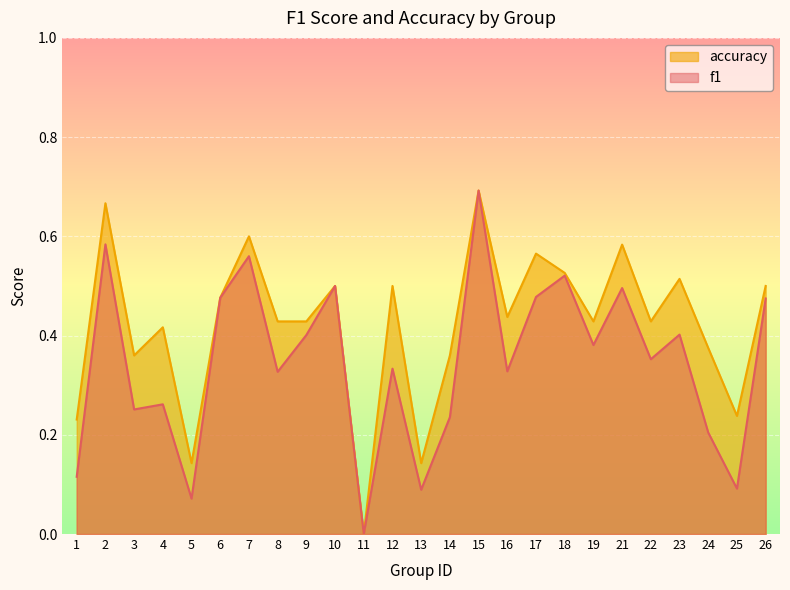

At which category does accuracy reach its first local valley?

3